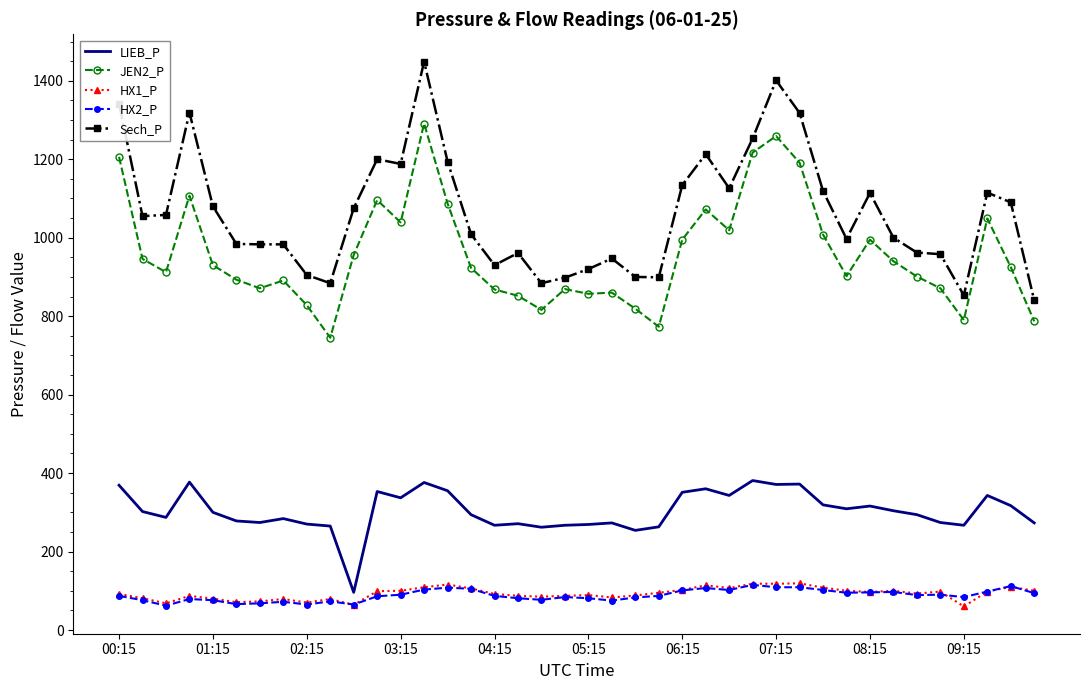

True or false: HX2_P and JEN2_P intersect in this chart.

False